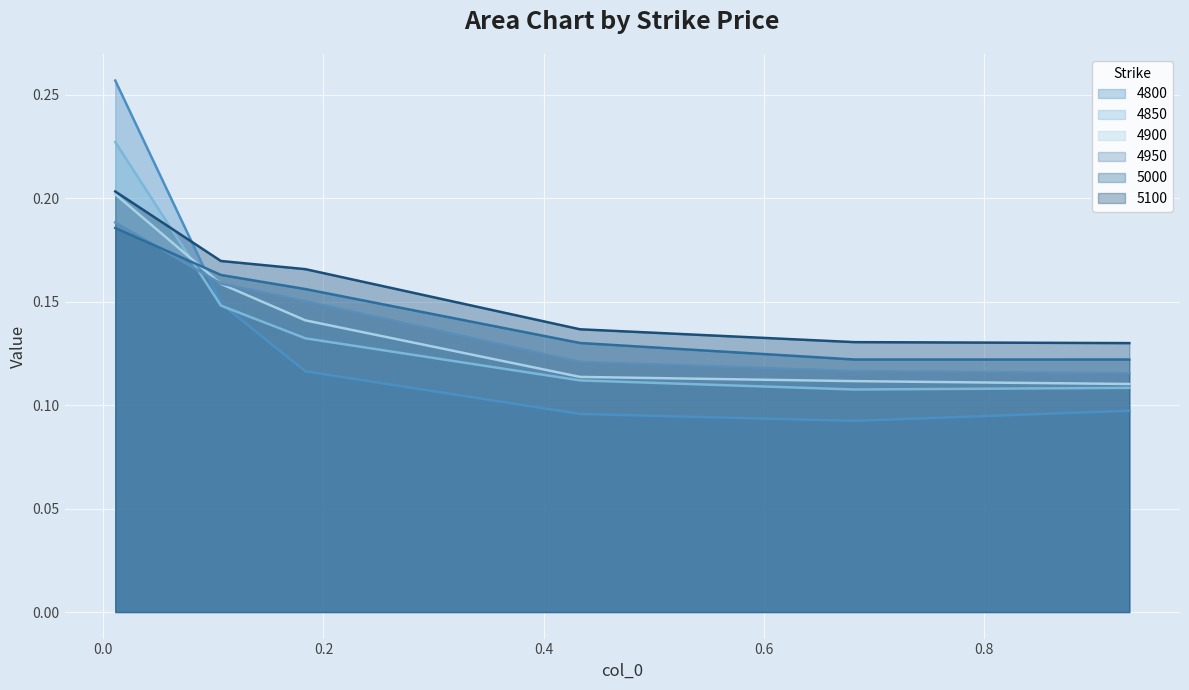

Is it true that 5000 equals 0.2 at 0.1835616438356164?

False